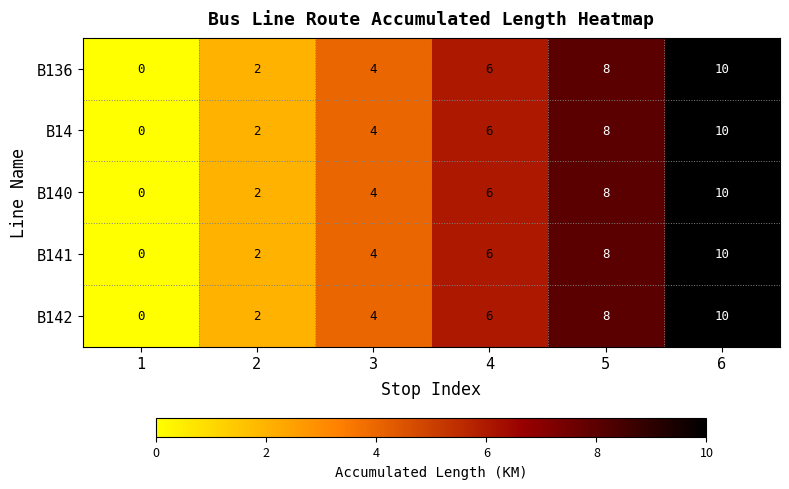

What is the approximate value of B140 at 6, to the nearest 5?

10